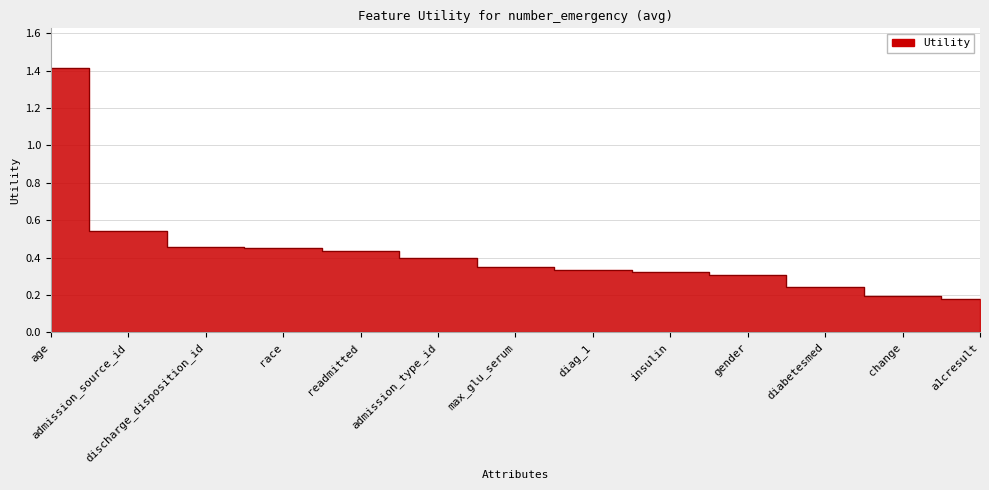

What is the change in value from diag_1 to a1cresult?

-0.2